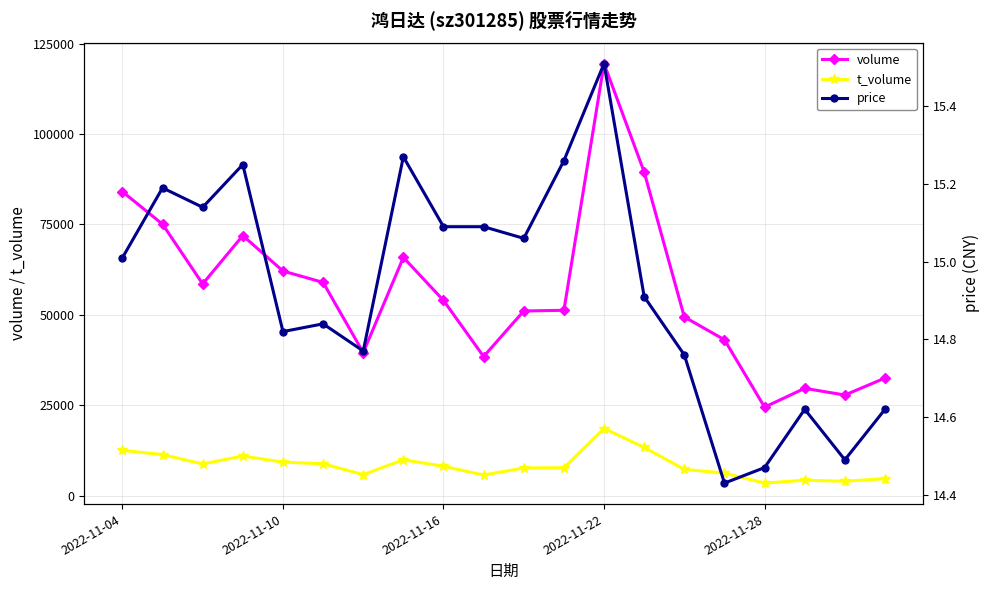

True or false: volume and t_volume cross at least once.

False